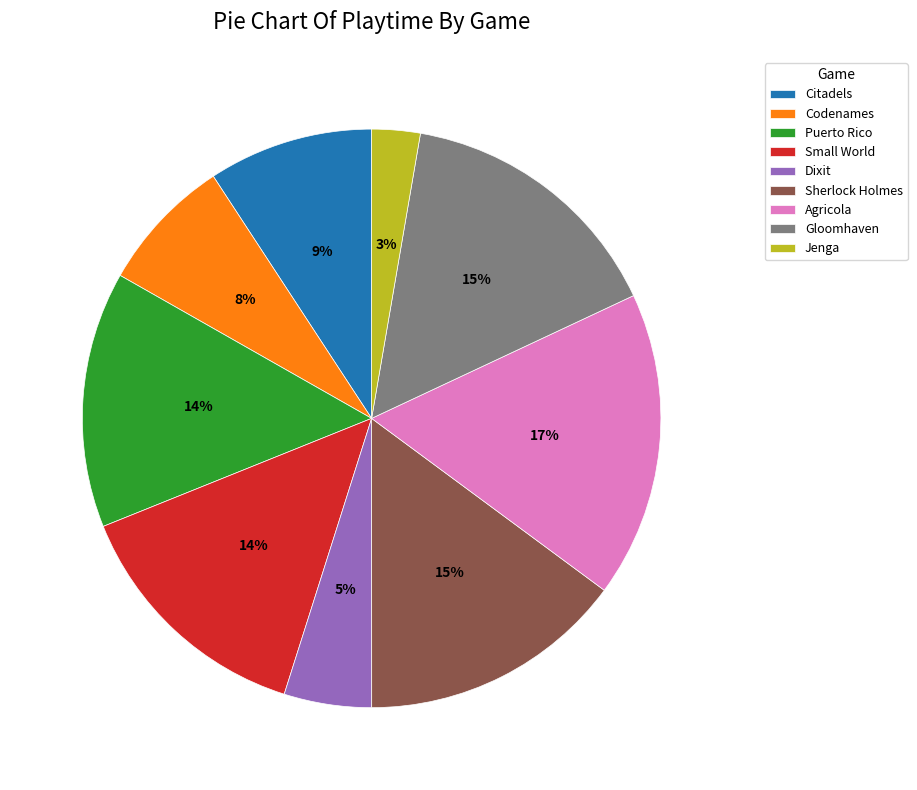

To the nearest percent, what percentage of the pie is Jenga?

3%